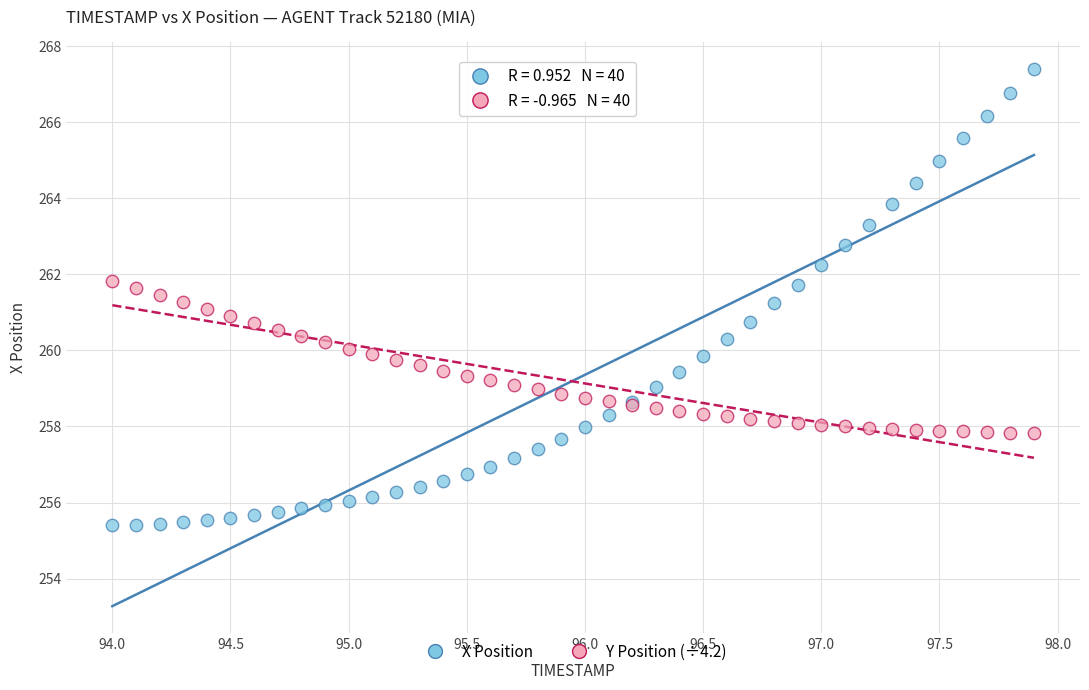

Which series has the largest Y range (max minus min)?

X Position